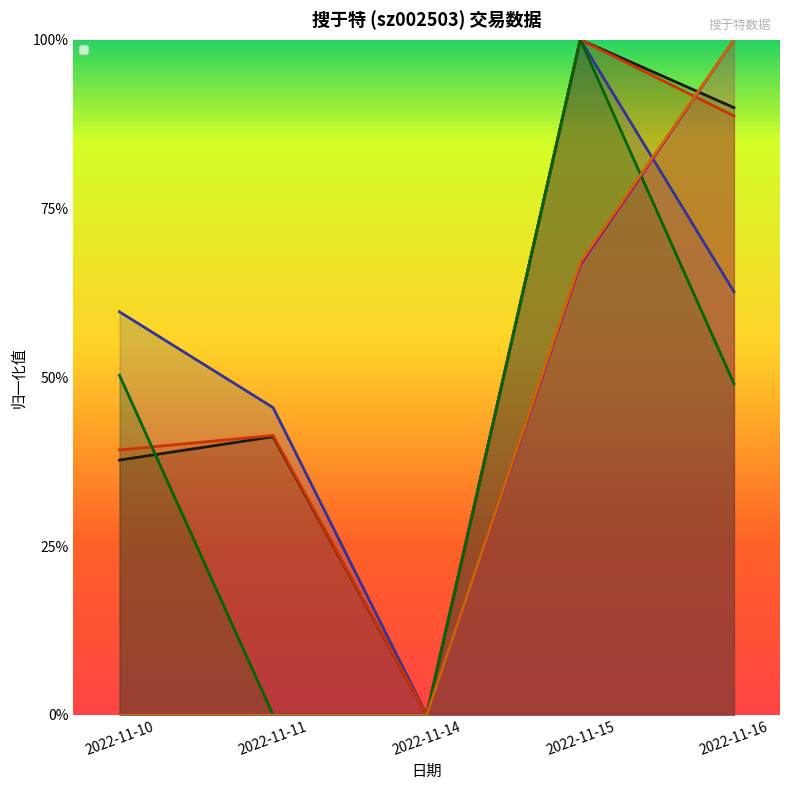

What is the sum of the 总市值(亿元) values at 2022-11-15 and 2022-11-11?

0.7